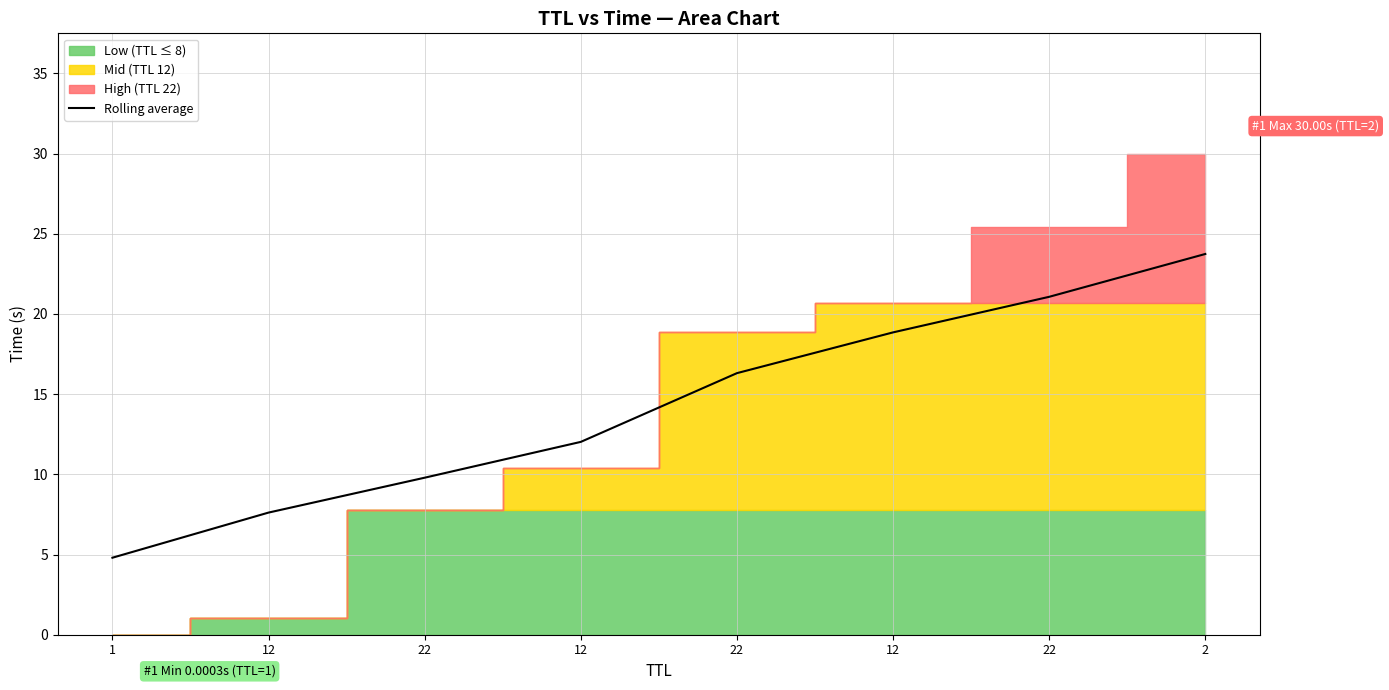

True or false: the data shows 7.6 at 12.

True